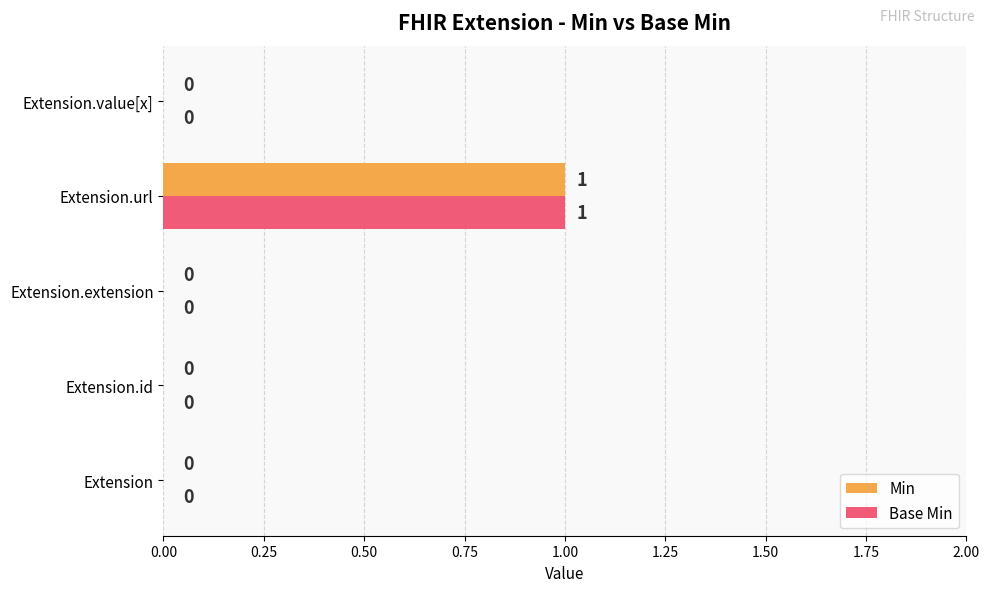

The Base Min series shows 1 at Extension.extension. True or false?

False